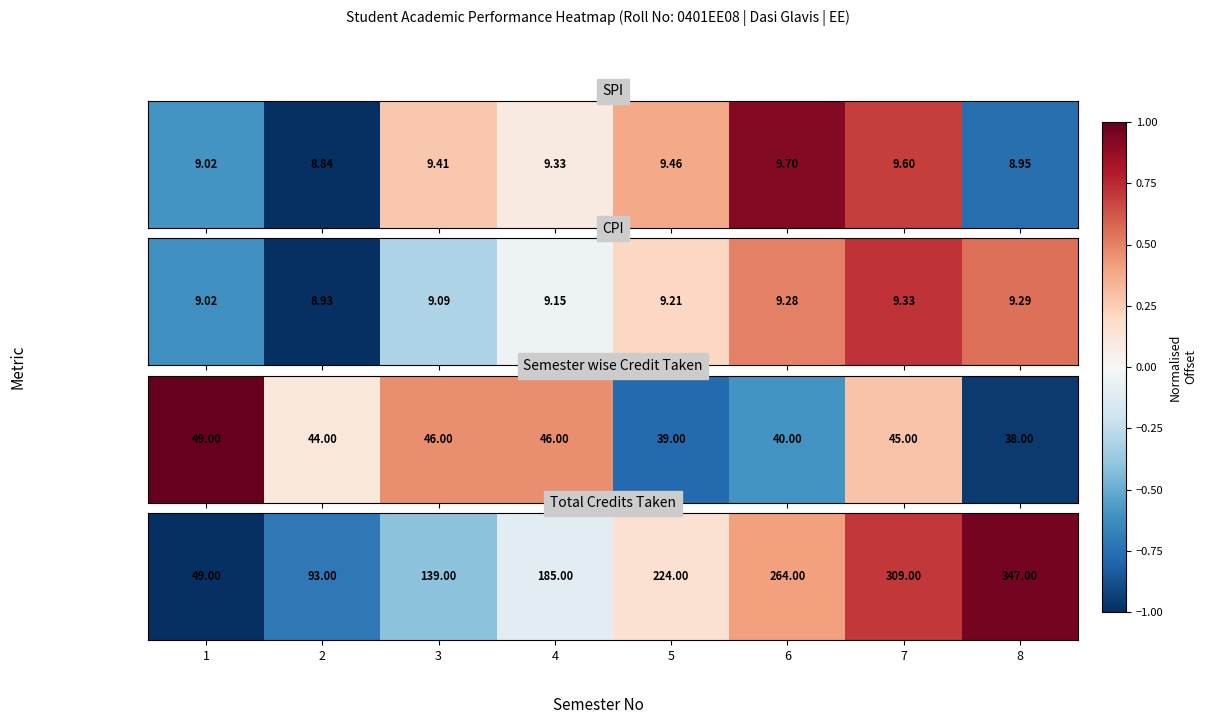

The chart shows a value of -0.7 at 2. True or false?

True